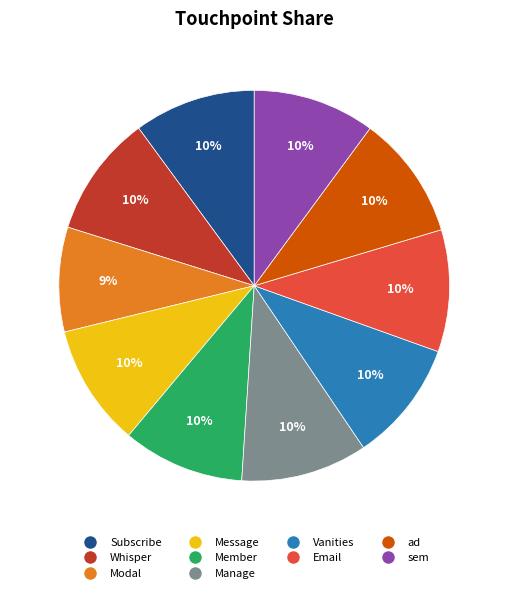

What is the ratio of the value at sem to the value at Manage?

1.0